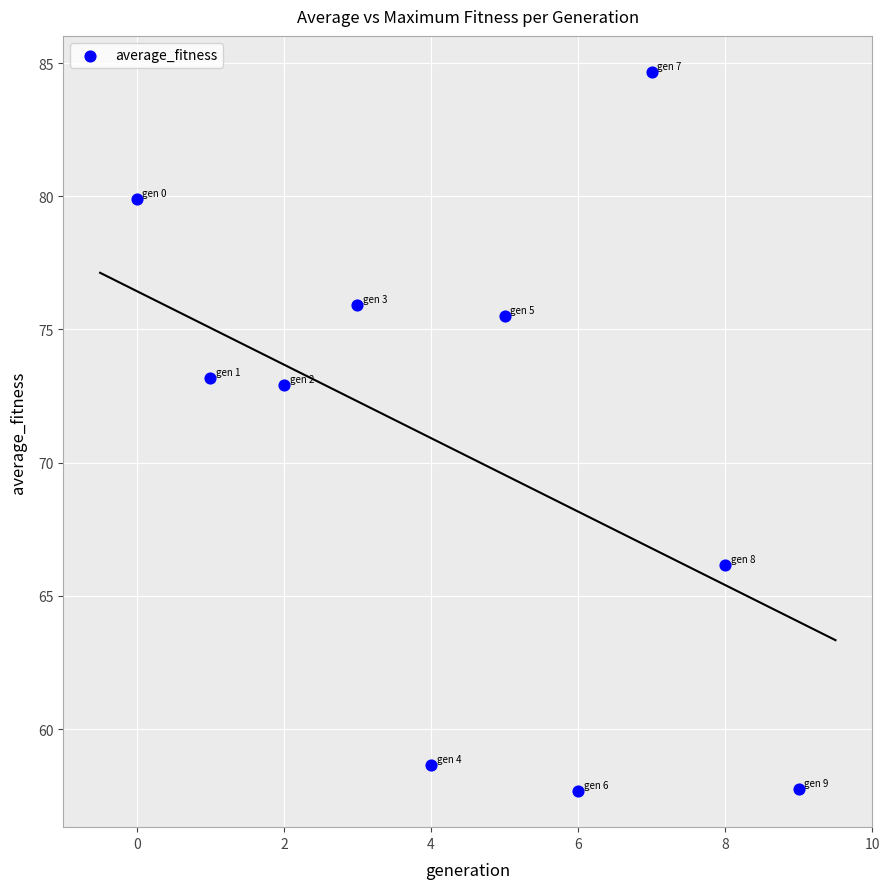

What is the average Y value?

70.2